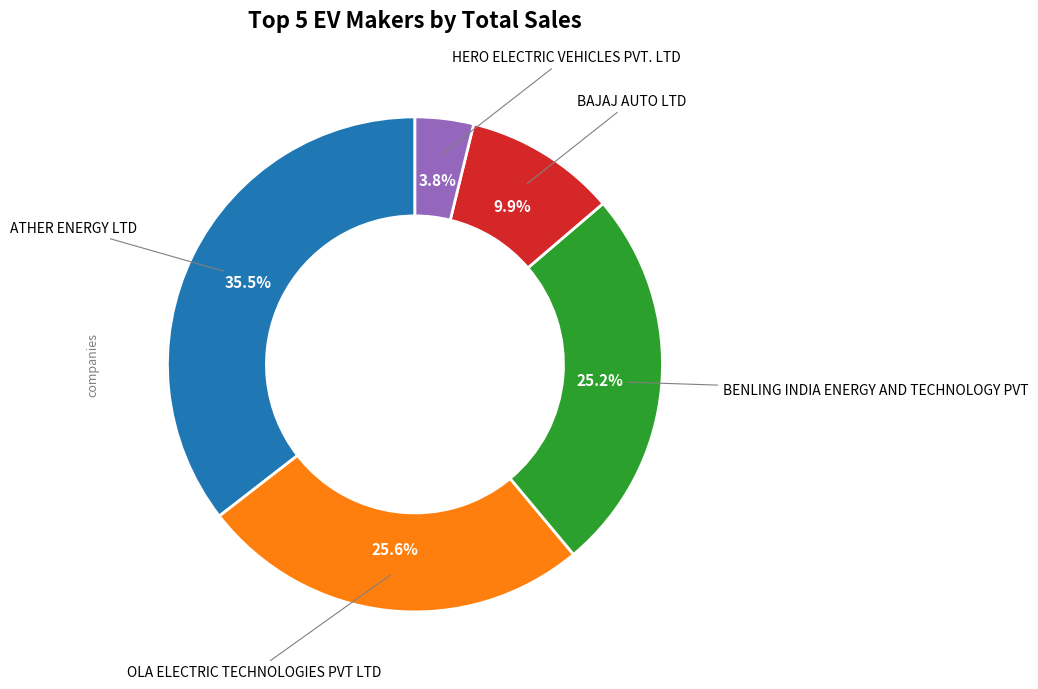

Is there a majority slice in this chart?

No